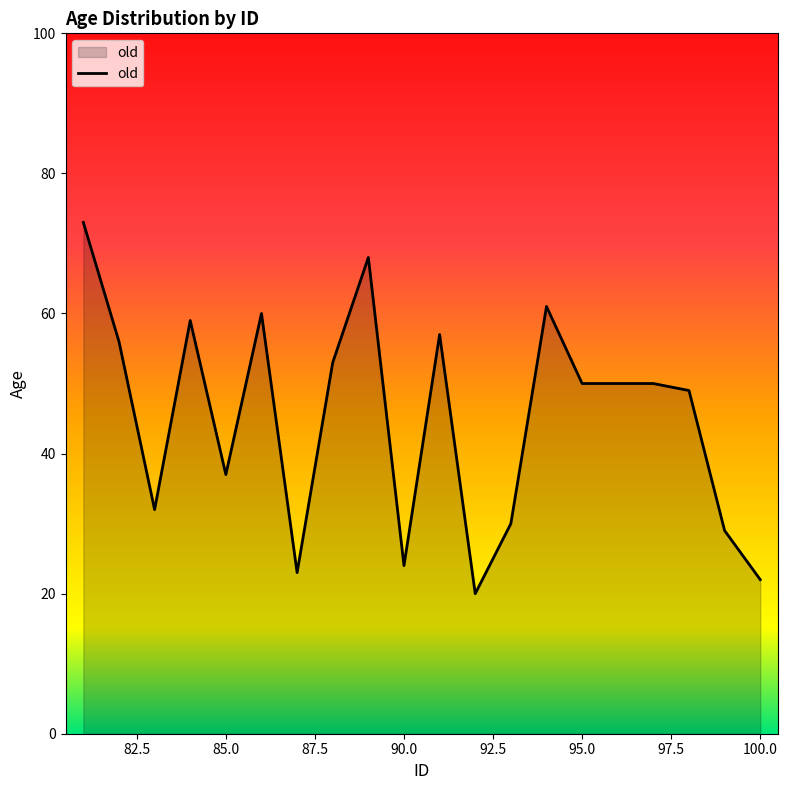

What is the difference between the maximum and minimum values?

53